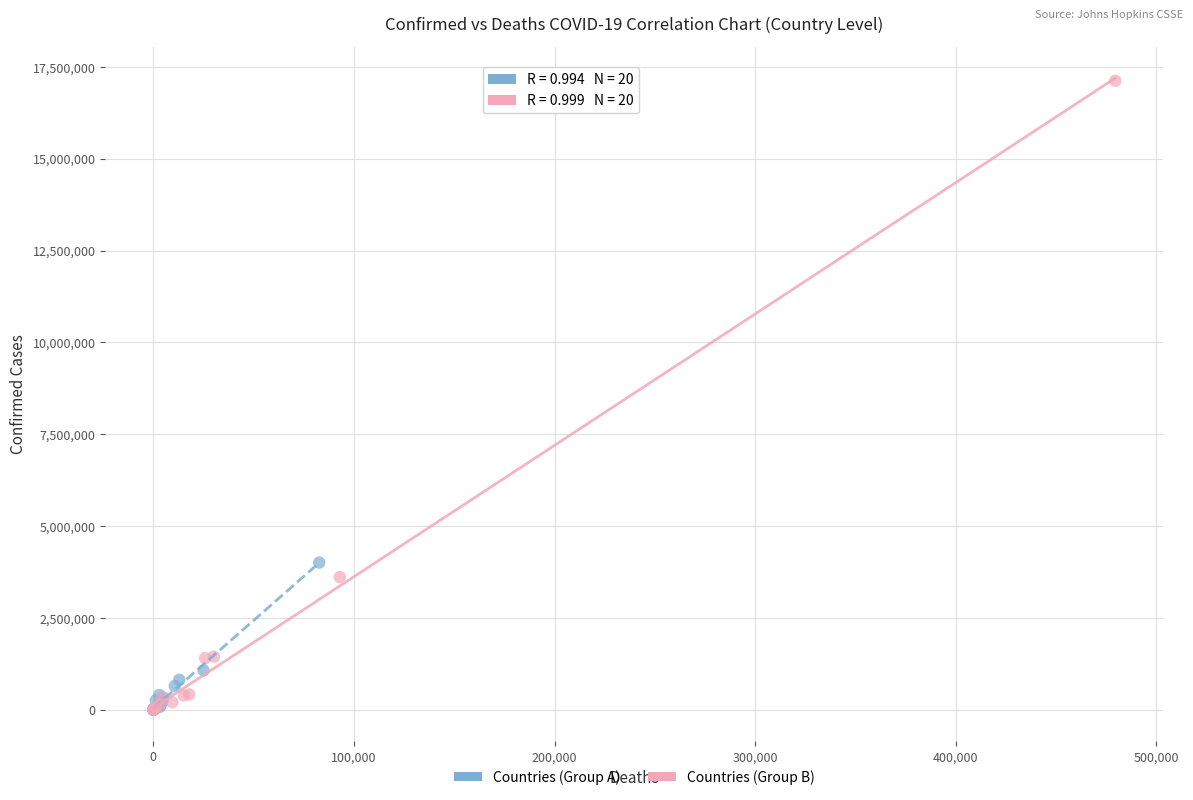

Which series has the widest spread of Y values?

Countries (Group B)